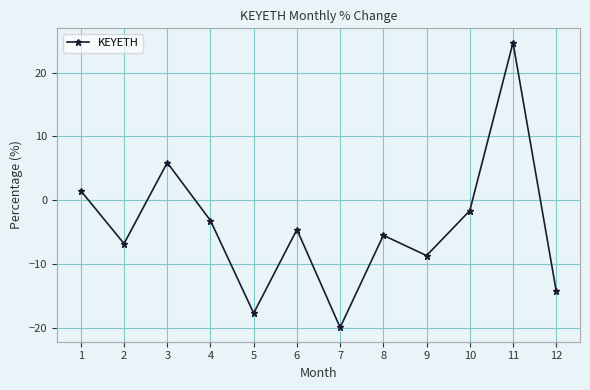

Where does the data first go above -4?

1